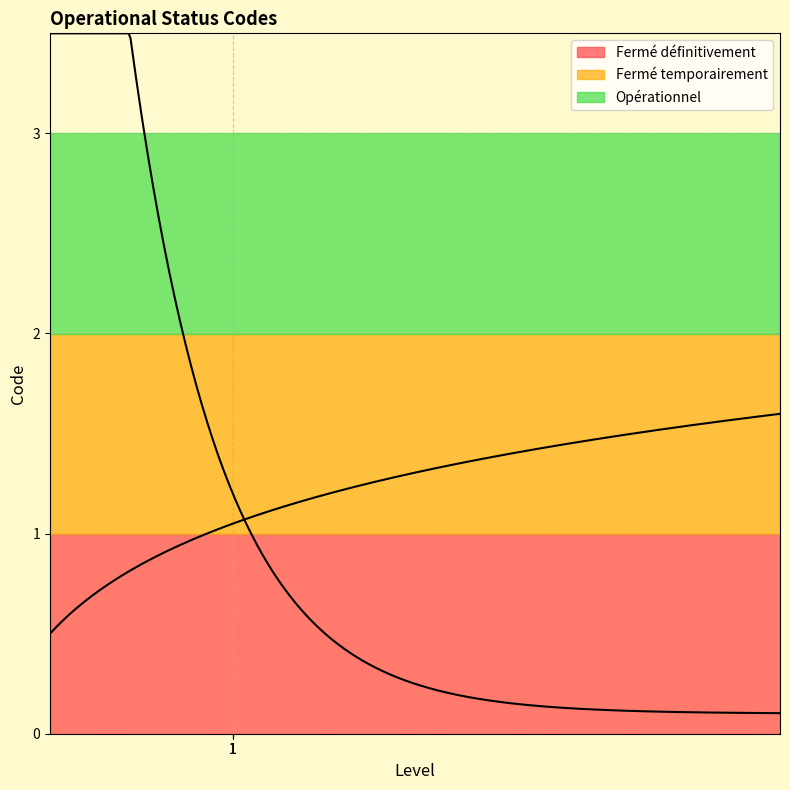

At which category does the chart reach its minimum across all series?

Fermé définitivement